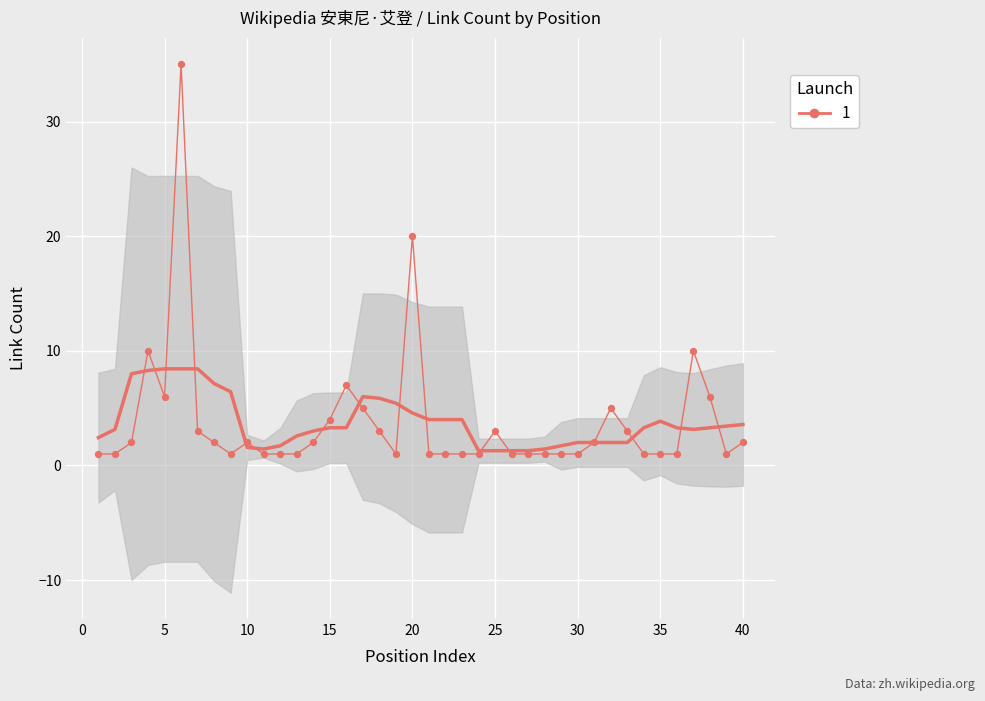

Approximately how many times larger is the value at 5 compared to 20?

0.3